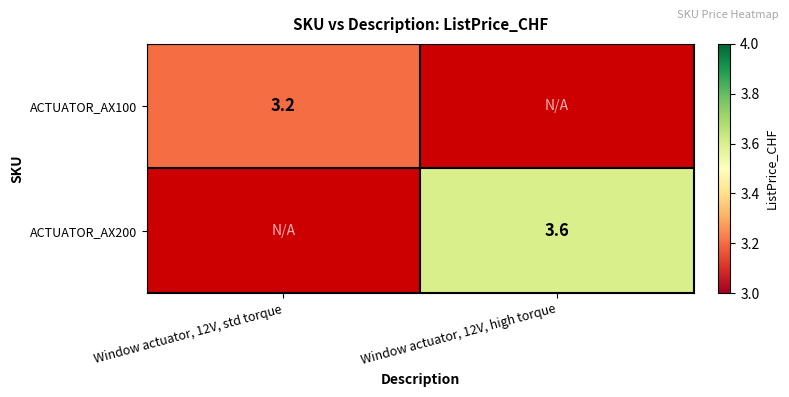

The ACTUATOR_AX200 series shows 2.5 at Window actuator, 12V, high torque. True or false?

False